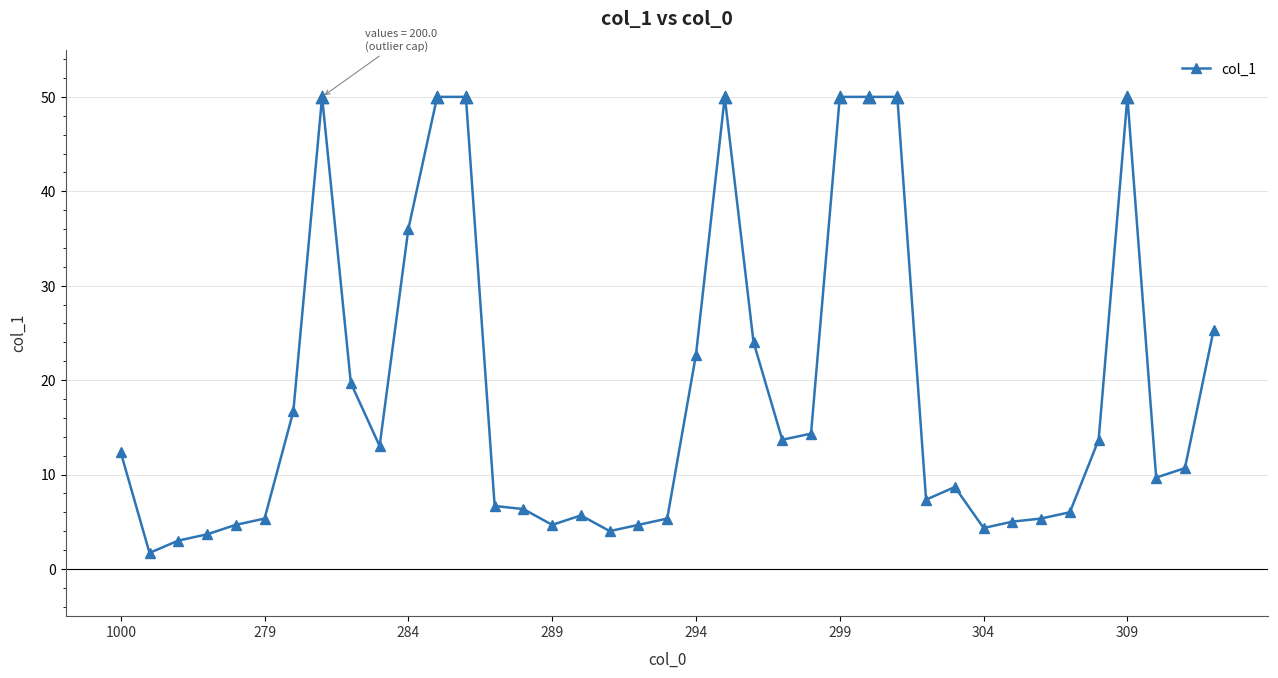

What is the value of the 29th point from the left?

7.3